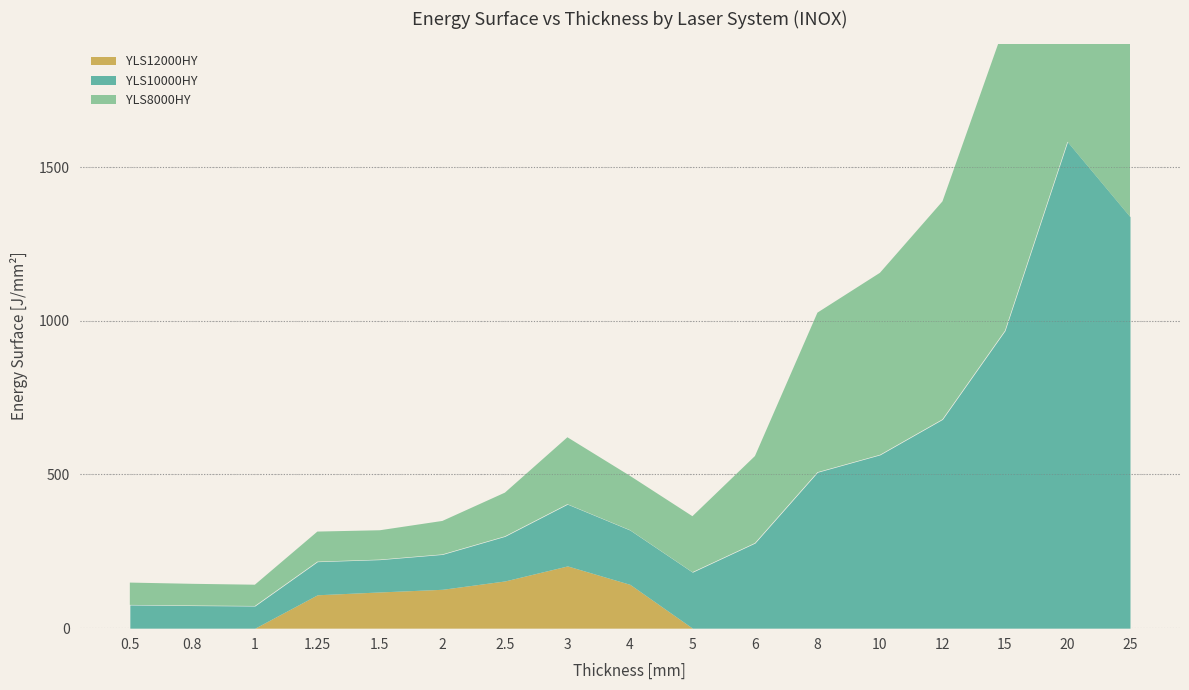

Reading left to right, extract all data points from this chart.

YLS8000HY: 72.6	70.7	69.2	97.9	95.5	108.9	142.2	217.7	176.6	182.1	283.1	519.1	592.2	709.0	995.7	1501.8	1714.0
YLS10000HY: 75.7	73.6	72.1	107.8	105.2	113.5	145.1	200.9	176.6	182.1	276.9	507.4	564.0	679.4	967.9	1582.4	1338.9
YLS12000HY: 0.0	0.0	0.0	108.6	117.8	126.5	153.7	202.5	142.5	0.0	0.0	0.0	0.0	0.0	0.0	0.0	0.0